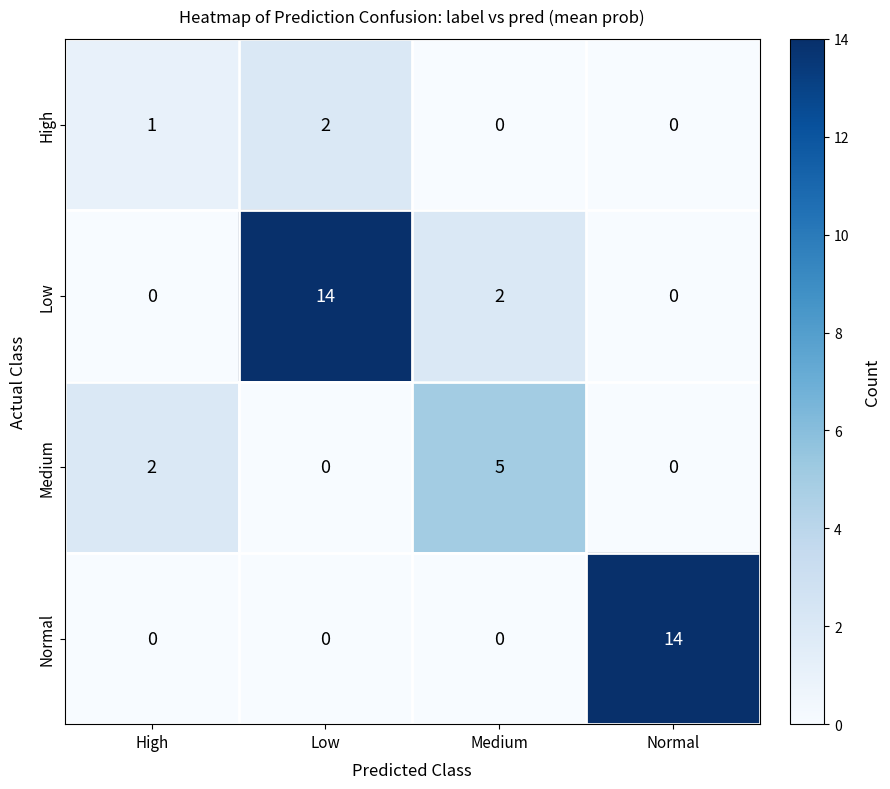

Reading left to right, transcribe all the data shown in this chart.

High: High=1	Low=2	Medium=0	Normal=0
Low: High=0	Low=14	Medium=2	Normal=0
Medium: High=2	Low=0	Medium=5	Normal=0
Normal: High=0	Low=0	Medium=0	Normal=14